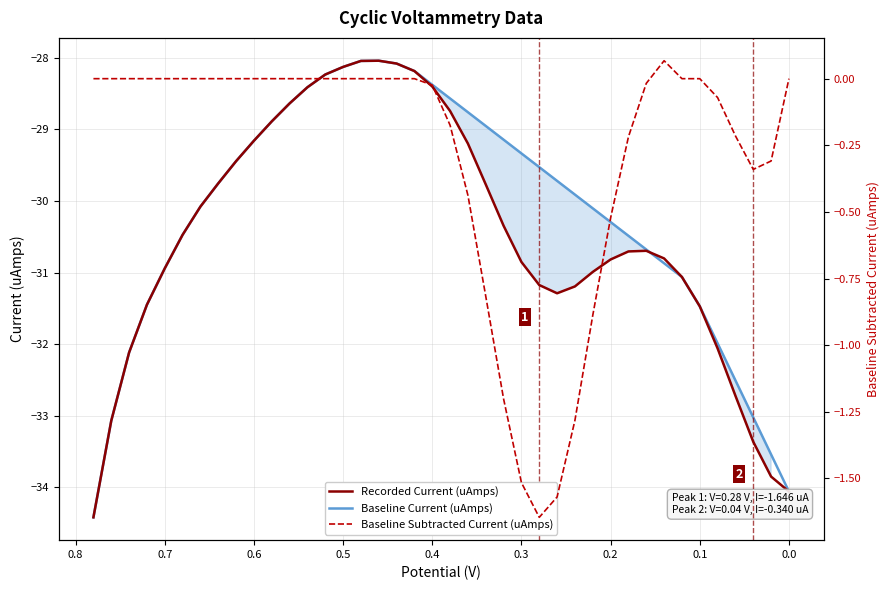

What is the difference between the second highest and second lowest values in the Recorded Current (uAmps) series?

6.0